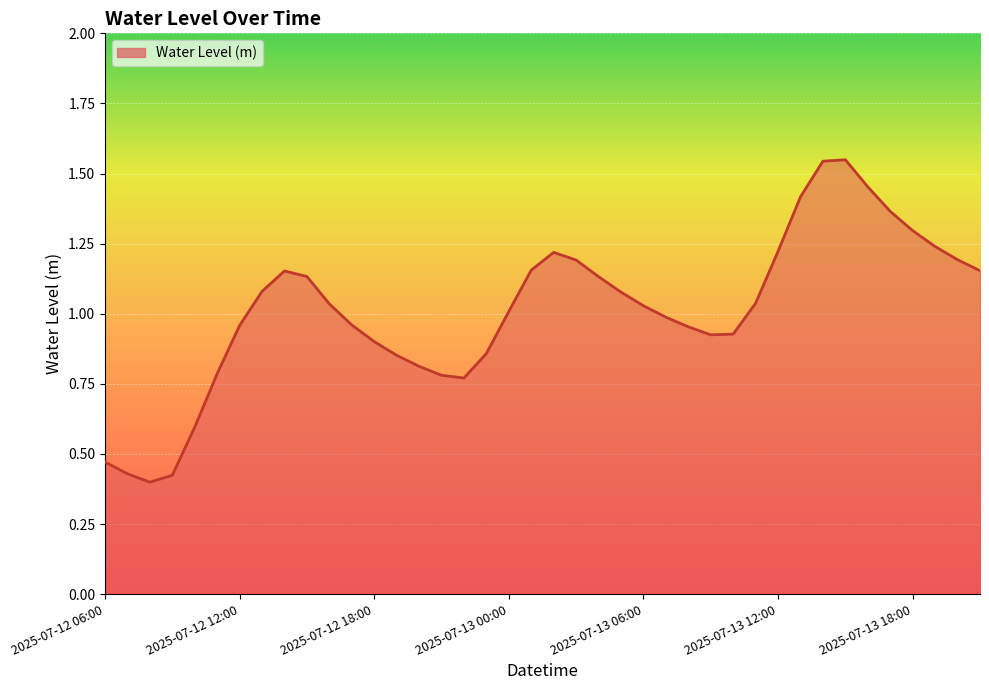

How many distinct data groups are displayed?

1